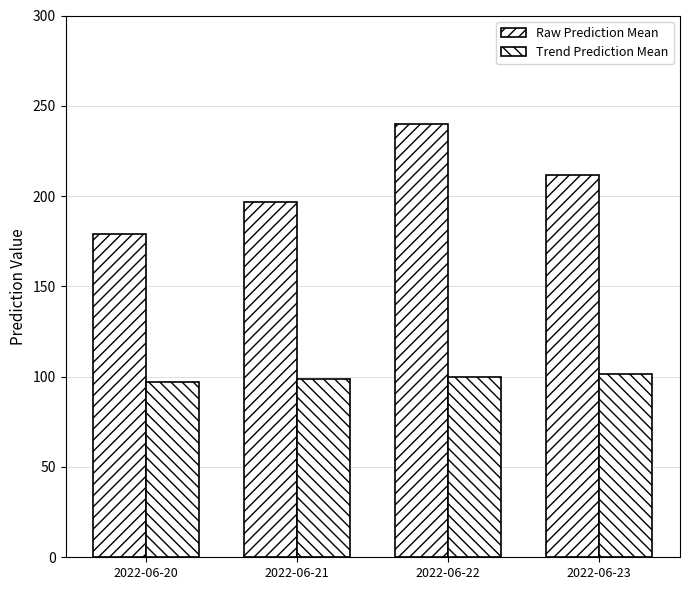

At how many categories does at least one series exceed 124?

4